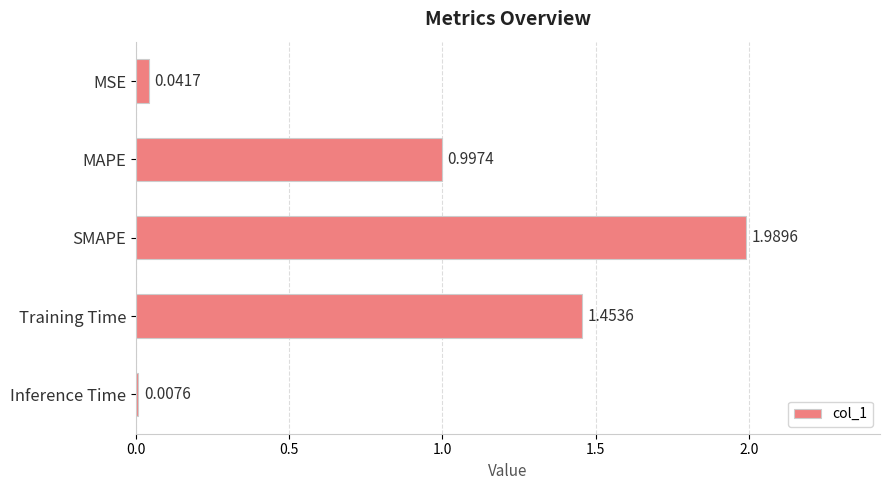

Which label corresponds to the largest value in the chart?

SMAPE